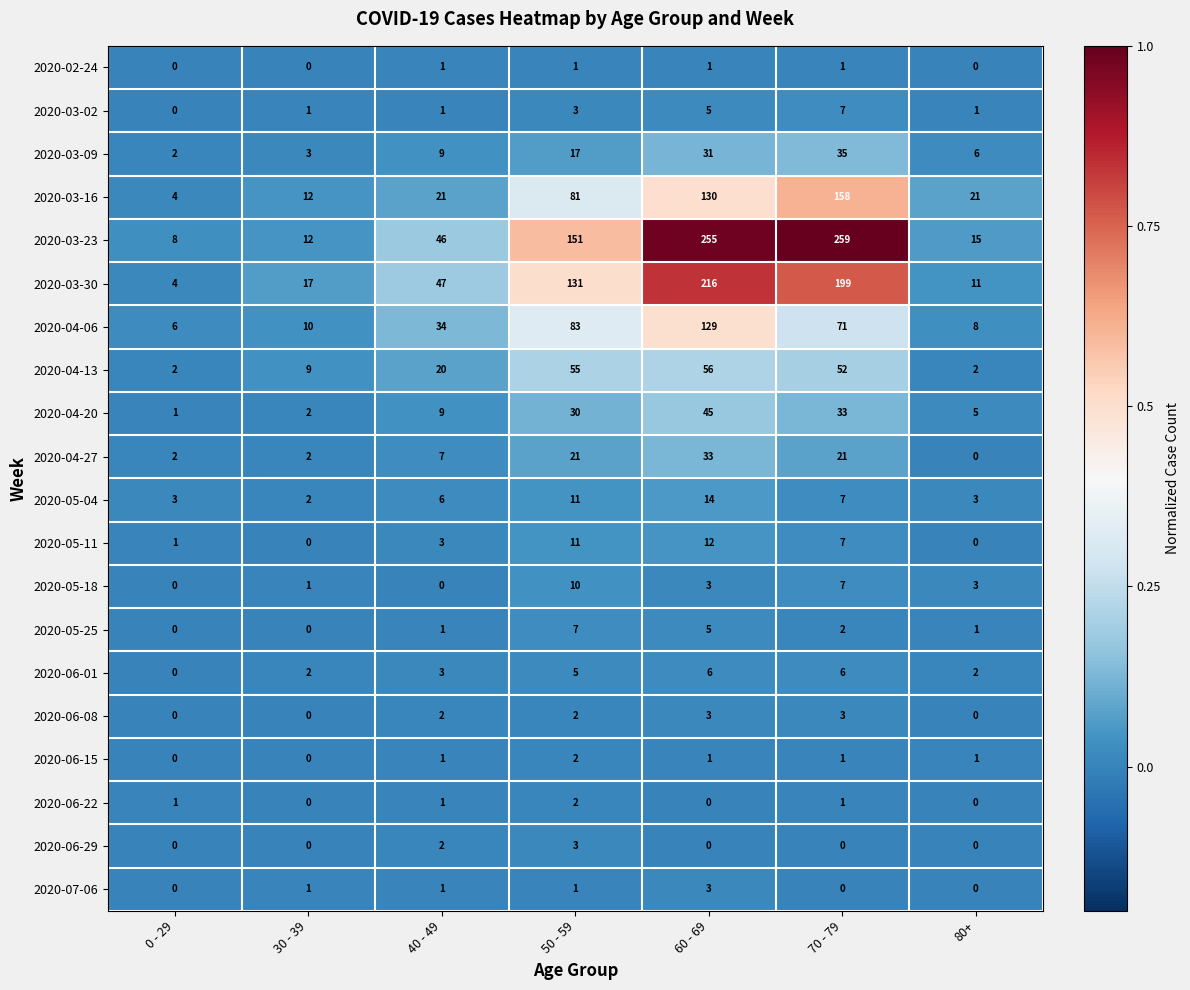

How many positive values does the 2020-05-25 series have?

5